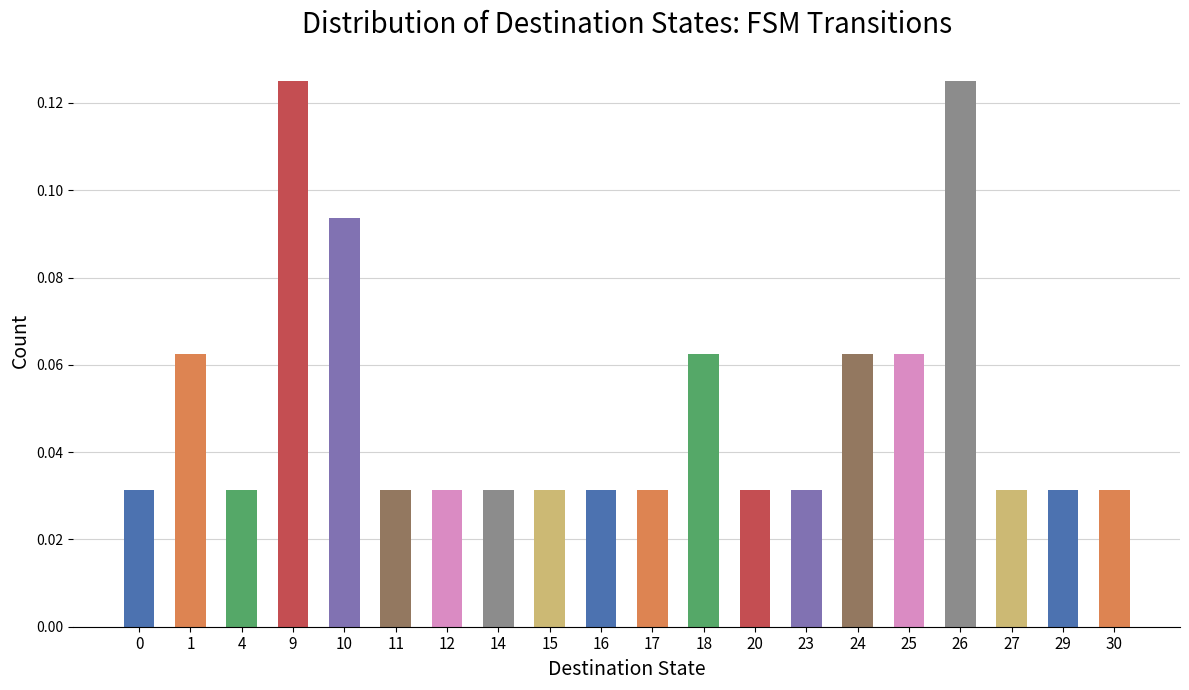

Are the bars horizontal?

No